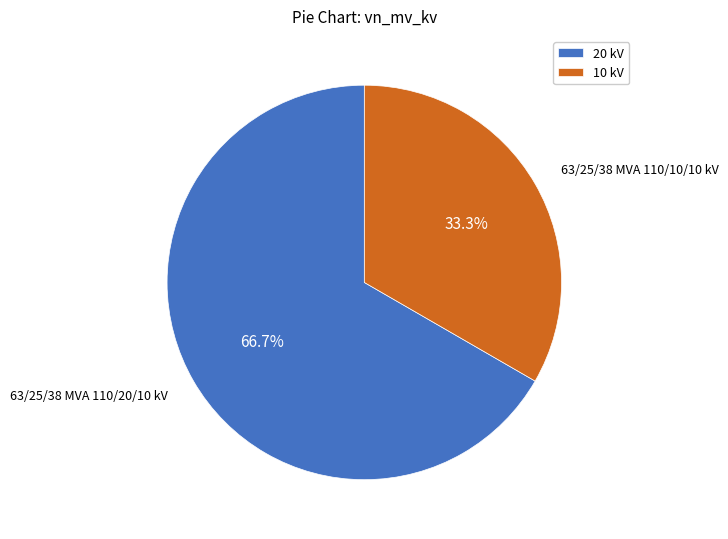

Which category has the smallest portion of the pie?

10 kV